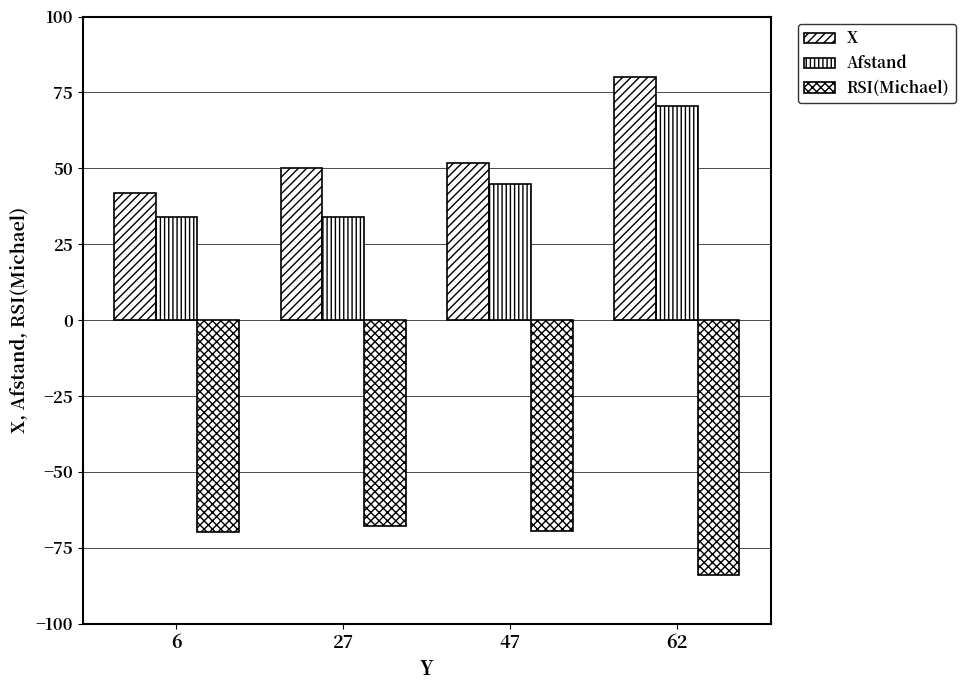

How many values in the RSI(Michael) series exceed -69?

1